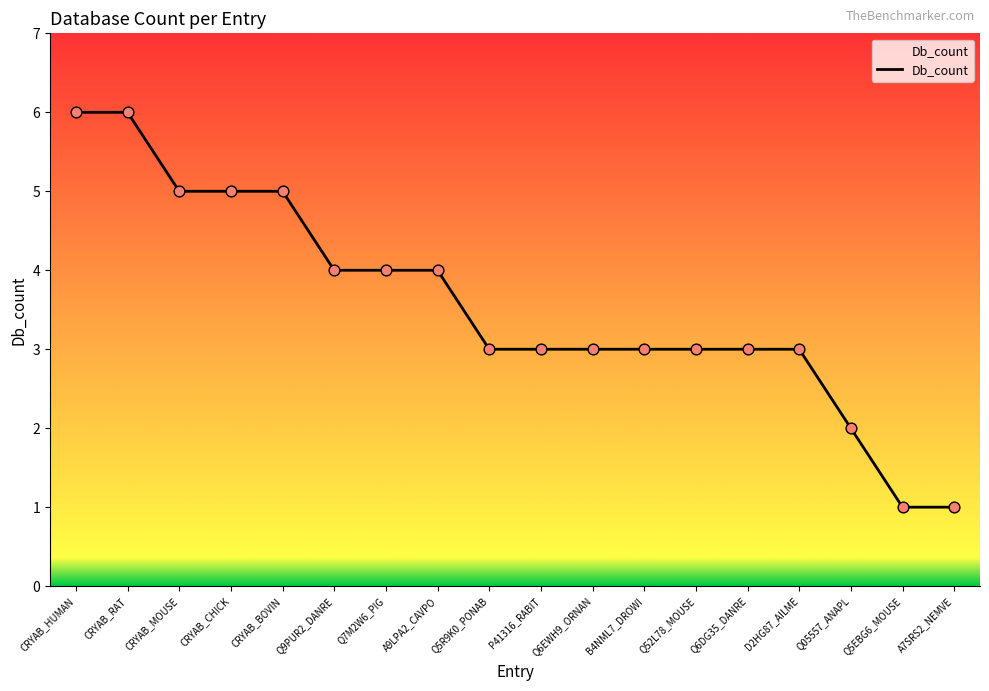

Between B4NML7_DROWI and A7SRS2_NEMVE, which is larger?

B4NML7_DROWI